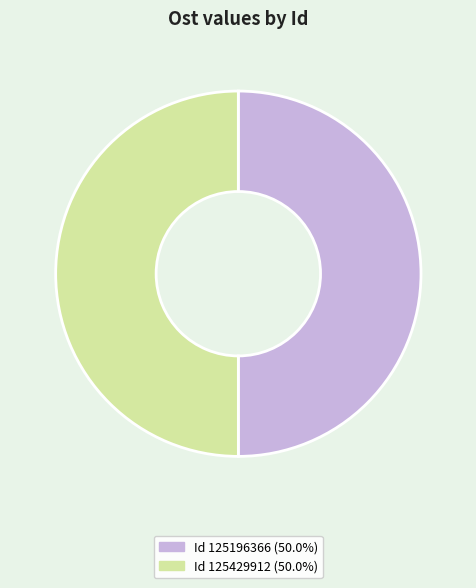

What is the ratio of the value at Id 125196366 (50.0%) to the value at Id 125429912 (50.0%)?

1.0